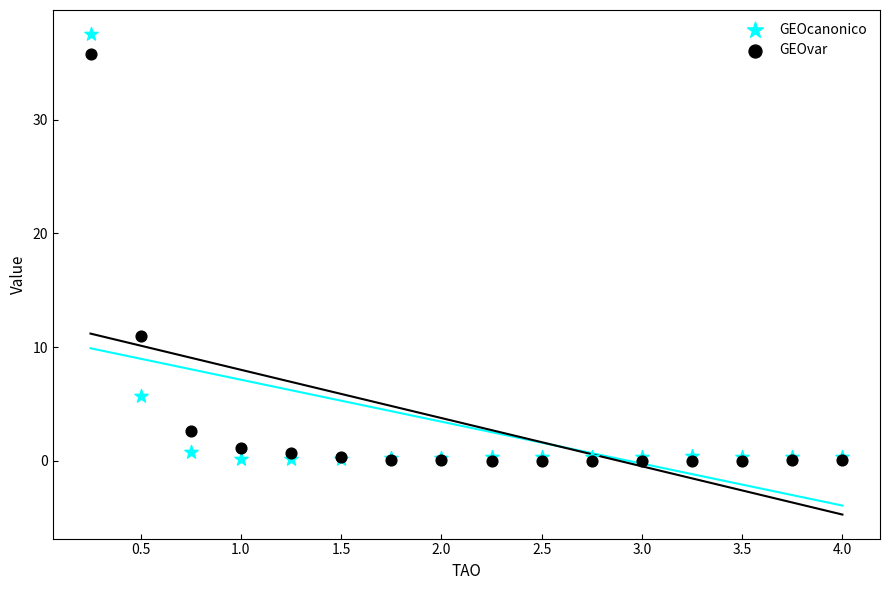

In the GEOvar series, what Y value is closest to 17?

10.9